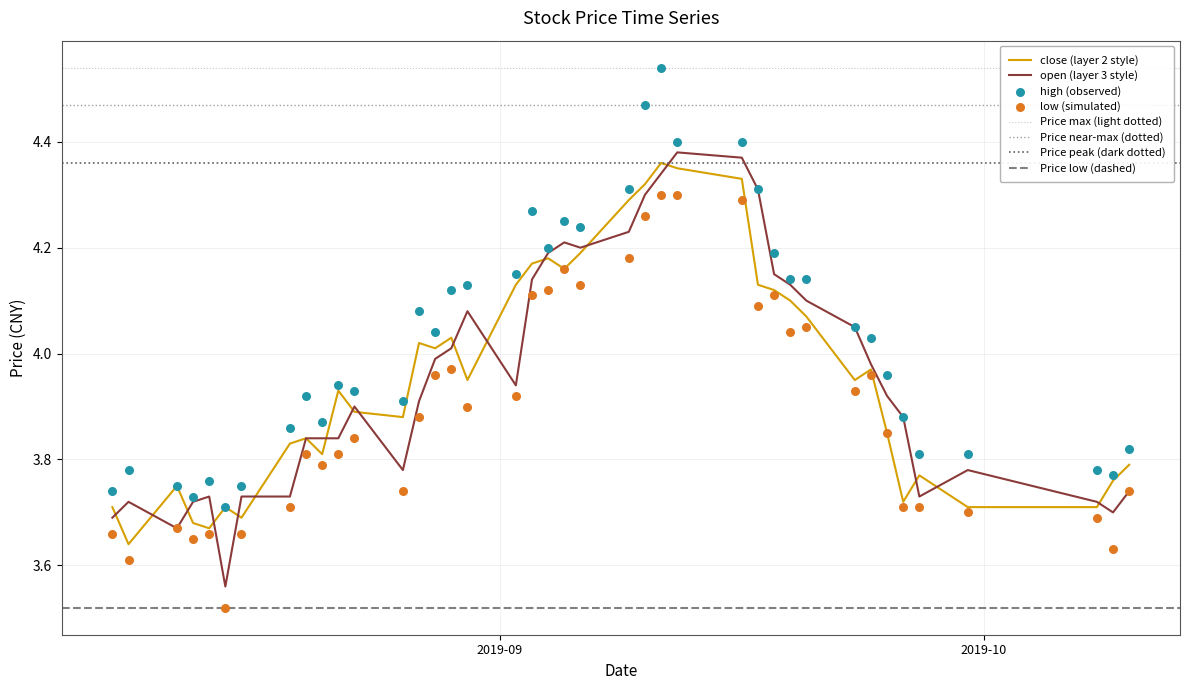

What is the total value across all series at 2019-10-08?

14.9